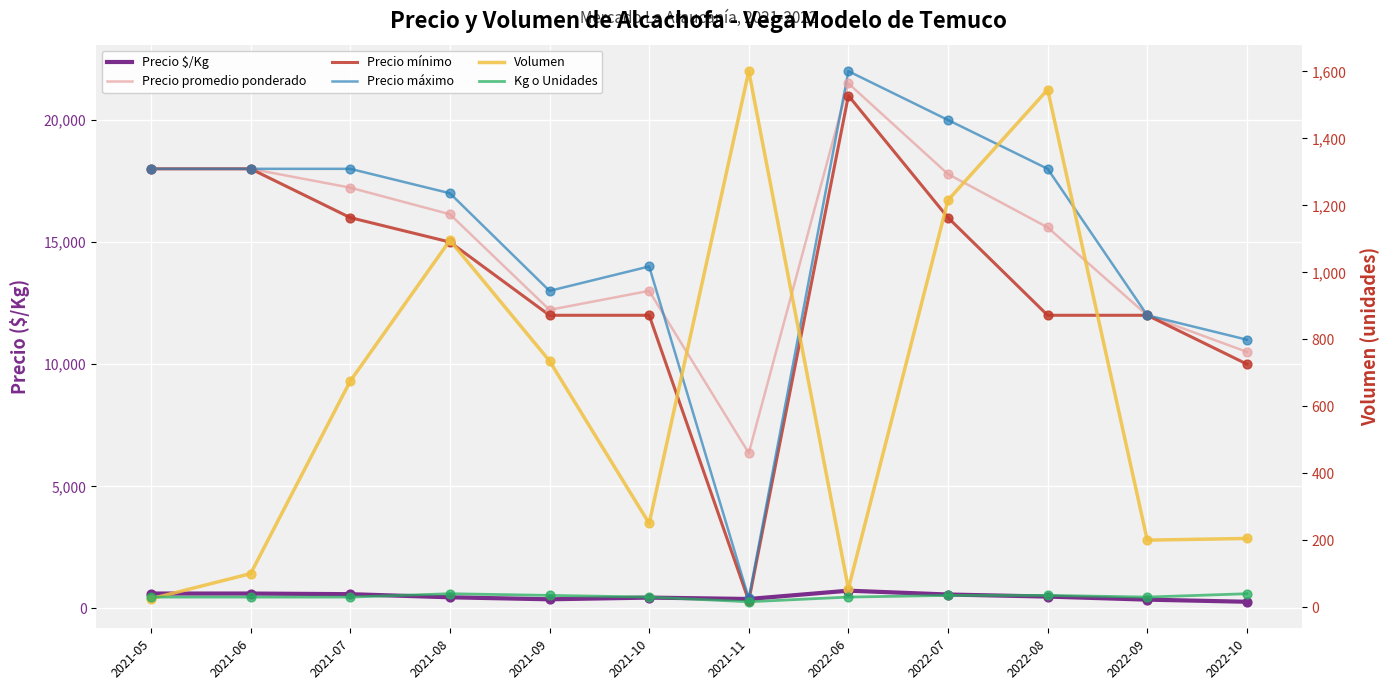

What are all the series names shown in the legend?

Precio $/Kg, Precio promedio ponderado, Precio mínimo, Precio máximo, Volumen, Kg o Unidades